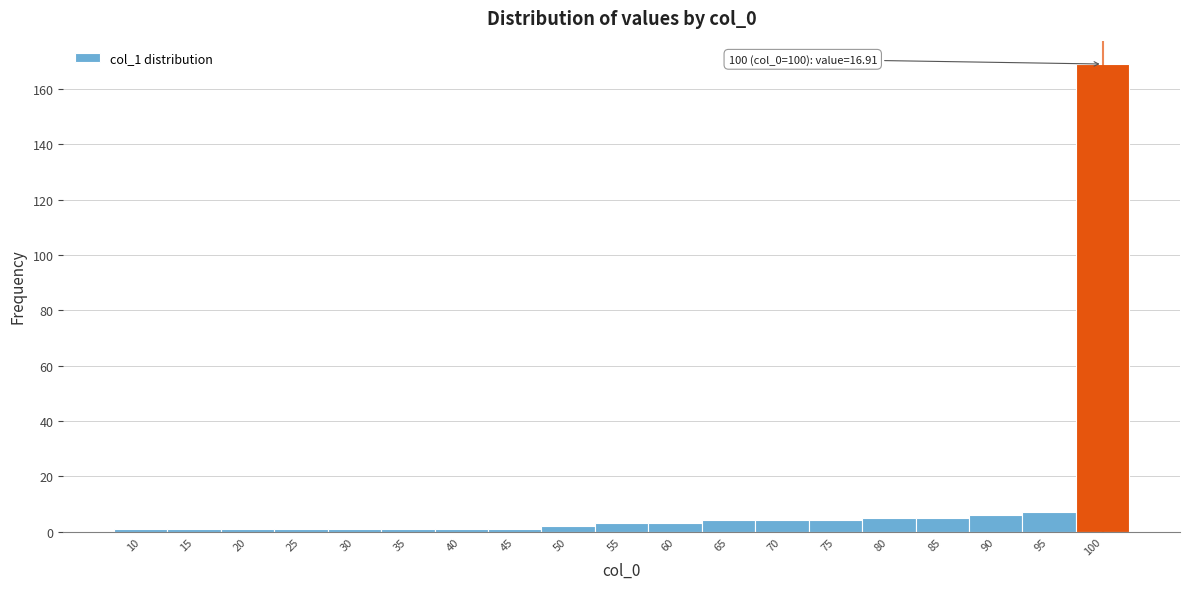

Which range on the x-axis has the tallest bar?

97.5 to 102.5